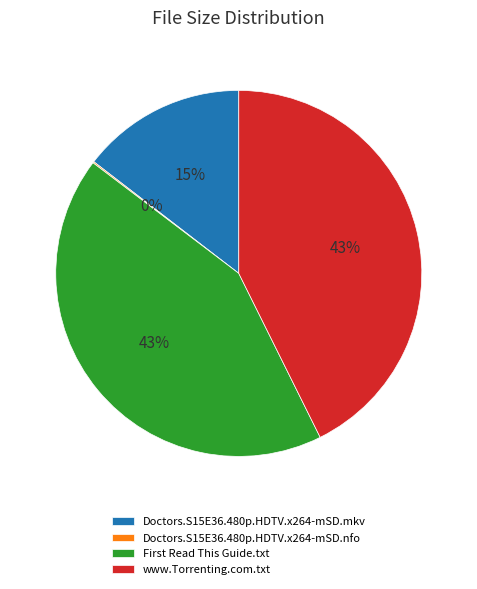

Is there a majority slice in this chart?

No